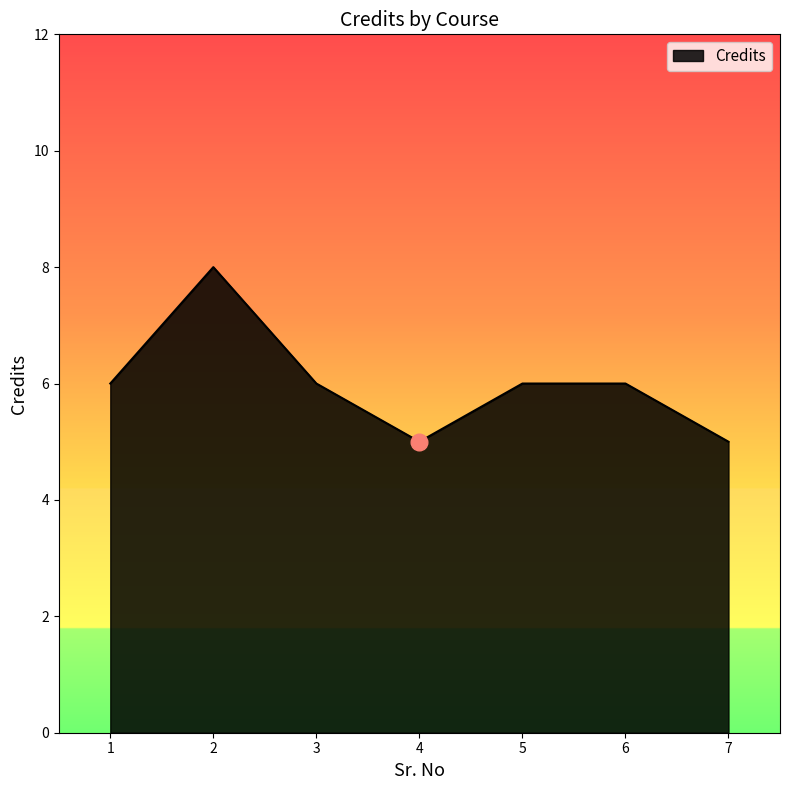

What is the difference between the maximum and second lowest values?

3